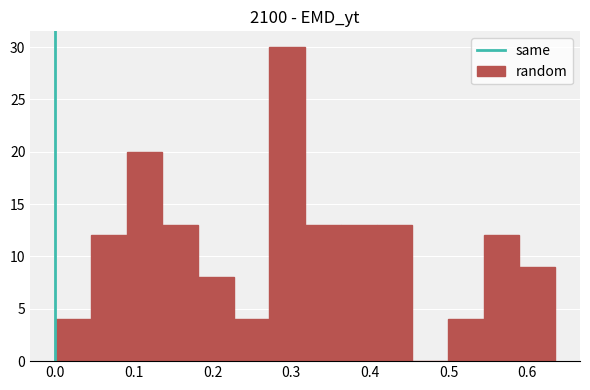

Reading left to right, list every bar in this chart as the range it spans on the x-axis followed by its height. Neither the bar edges nor the heights are printed on the chart, so give them approximately, as read against the axes.

0.00 to 0.05: 4
0.05 to 0.09: 12
0.09 to 0.14: 20
0.14 to 0.18: 13
0.18 to 0.23: 8
0.23 to 0.27: 4
0.27 to 0.32: 30
0.32 to 0.36: 13
0.36 to 0.41: 13
0.41 to 0.45: 13
0.45 to 0.50: 0
0.50 to 0.54: 4
0.54 to 0.59: 12
0.59 to 0.64: 9